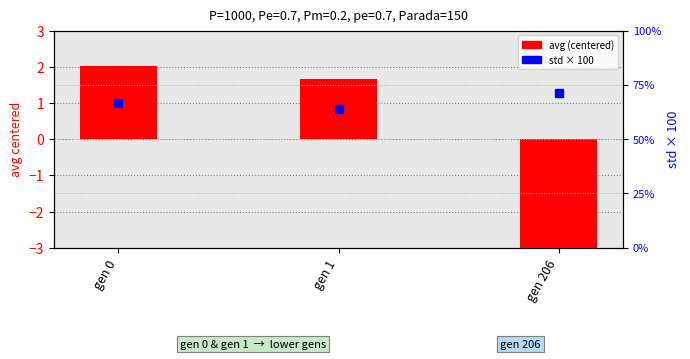

Which series contains the highest Y value?

std (scaled)